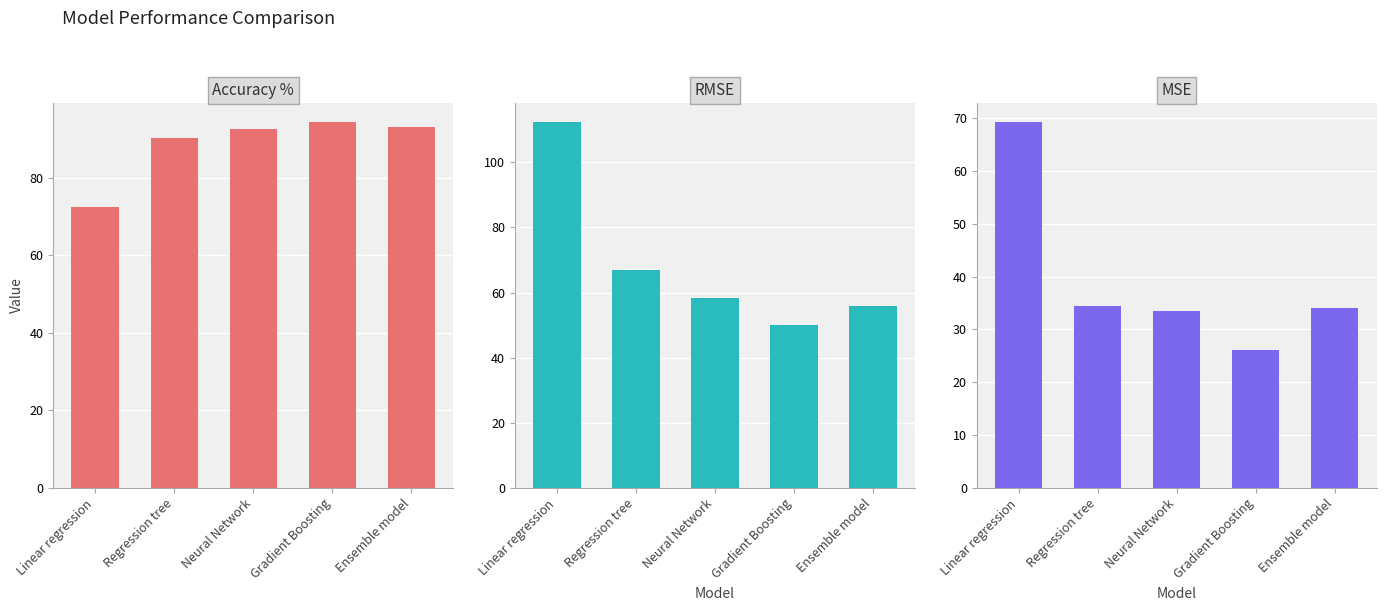

What is the difference between the maximum and minimum values in the MSE series?

43.3